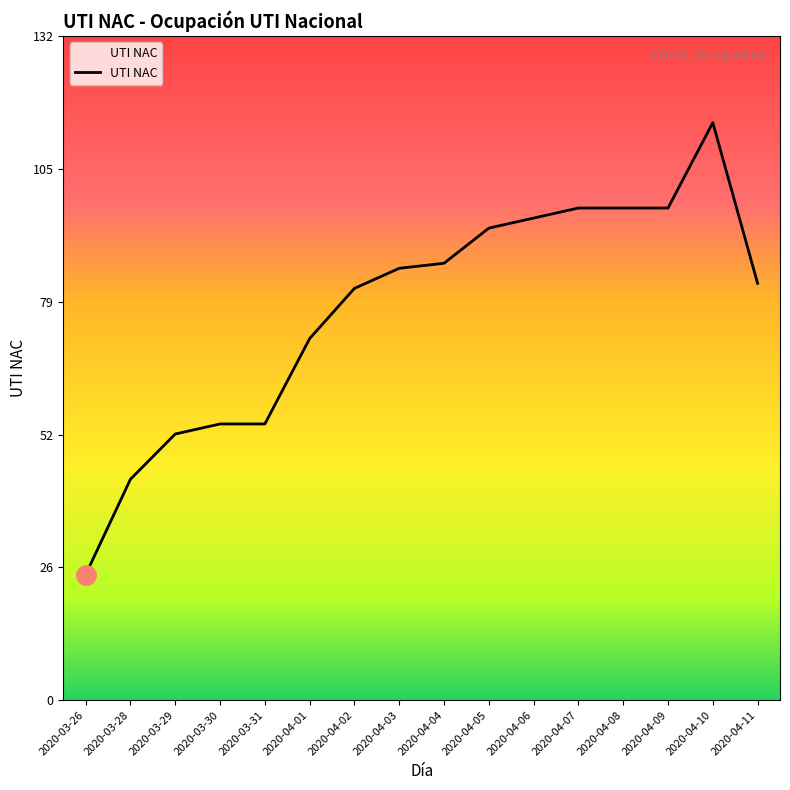

How many values are below 86?

8